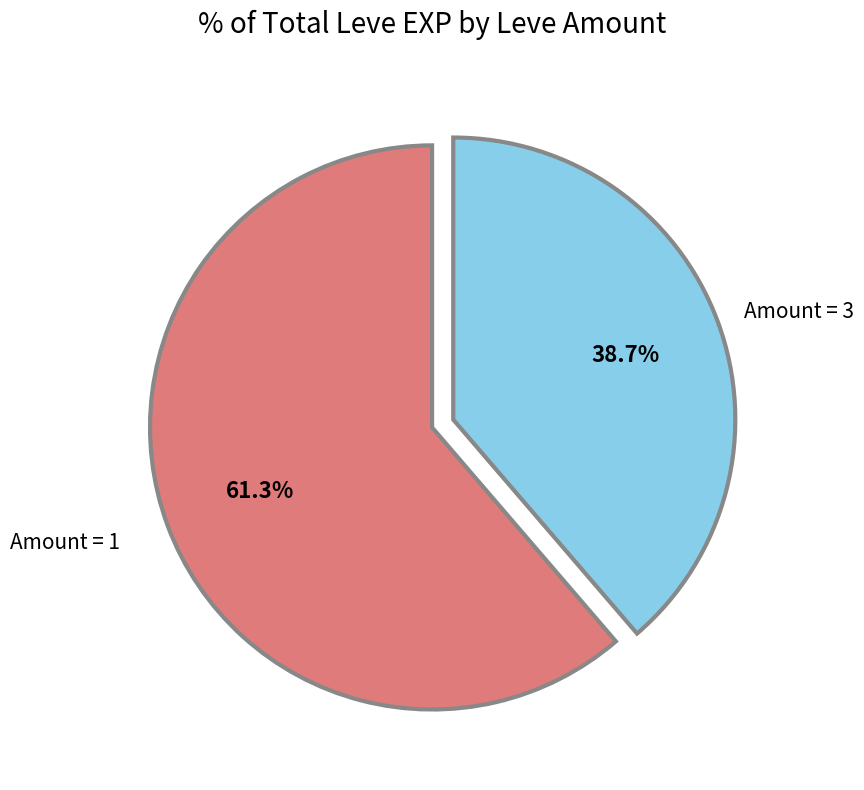

Is there a majority slice in this chart?

Yes